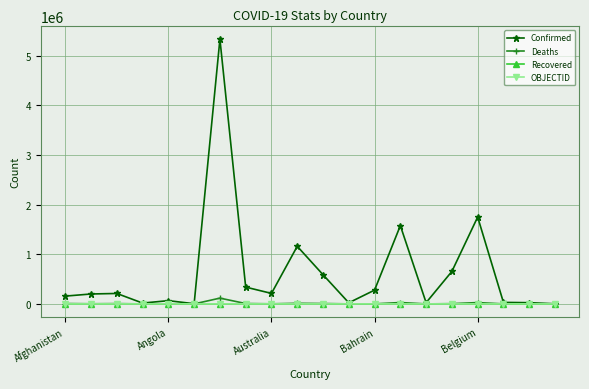

True or false: Deaths has more than 0 points higher than both neighbors.

True